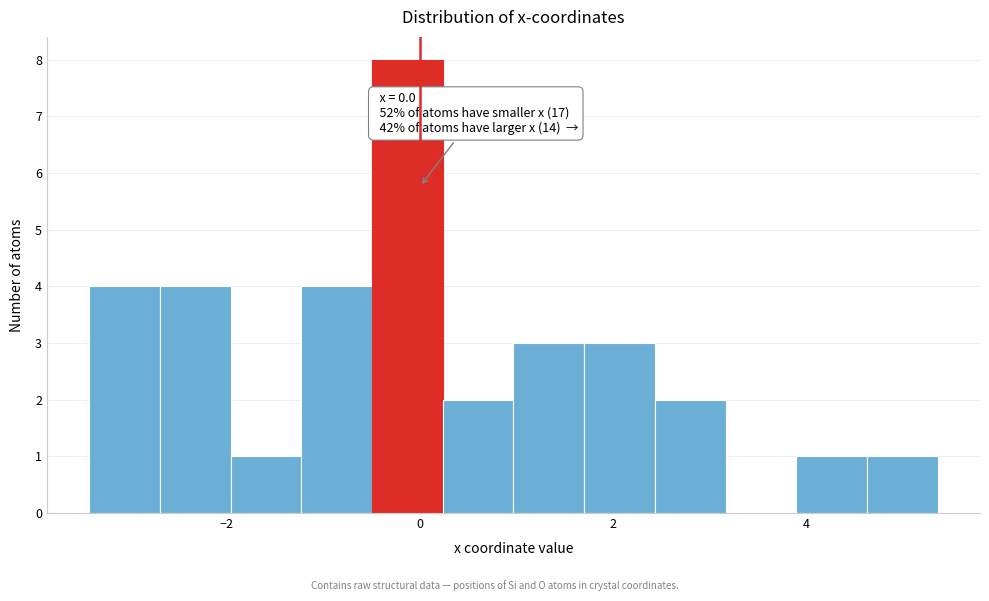

Read against the x-axis, roughly where is the centre of the tallest bar?

-0.2